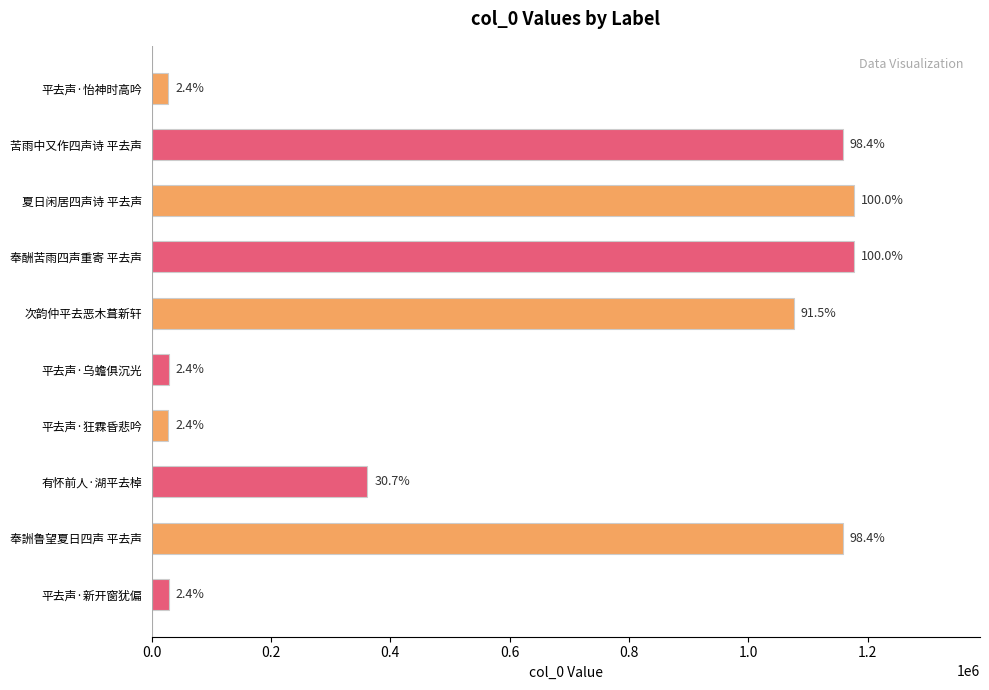

How many bars are there in total?

10